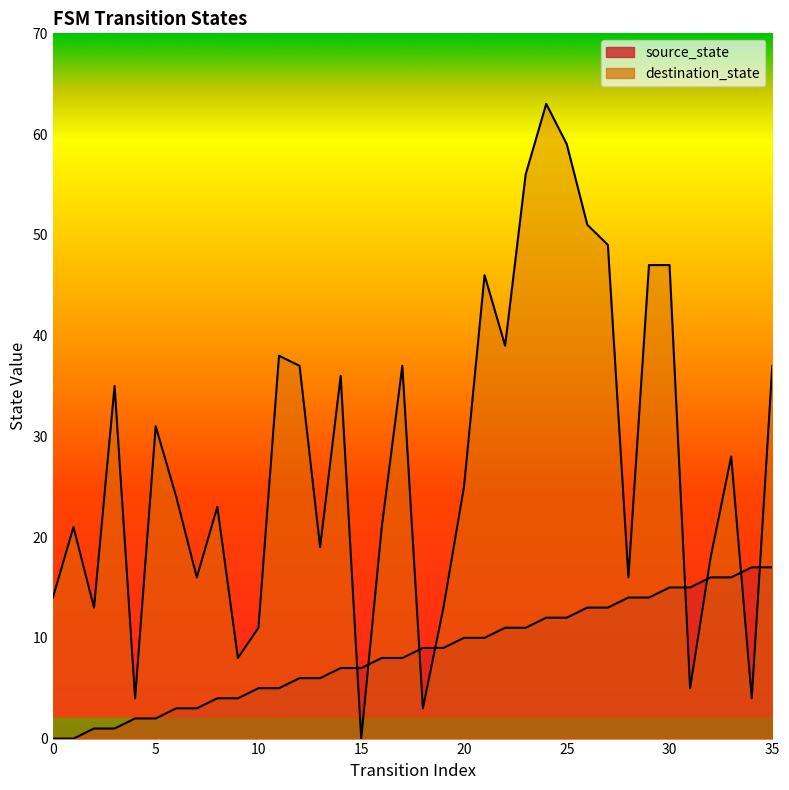

What is the value of the source_state point at the 13th from the left?

6